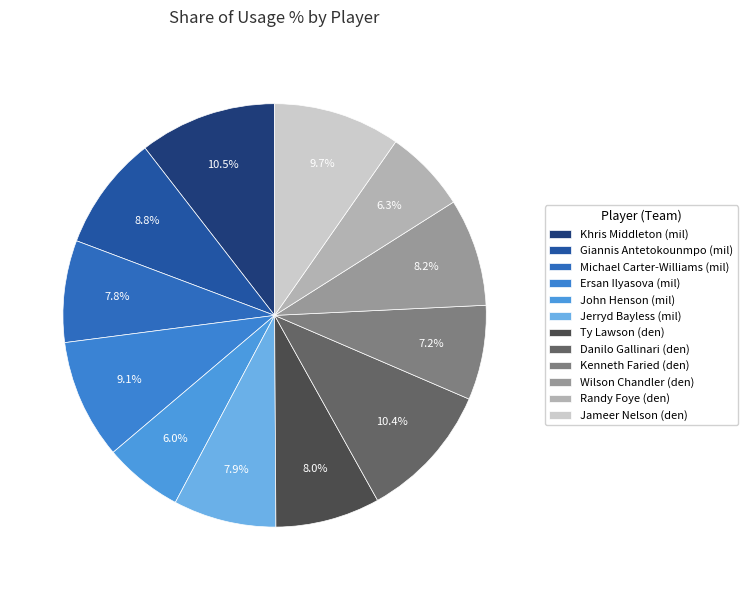

Which slice is the largest?

Khris Middleton